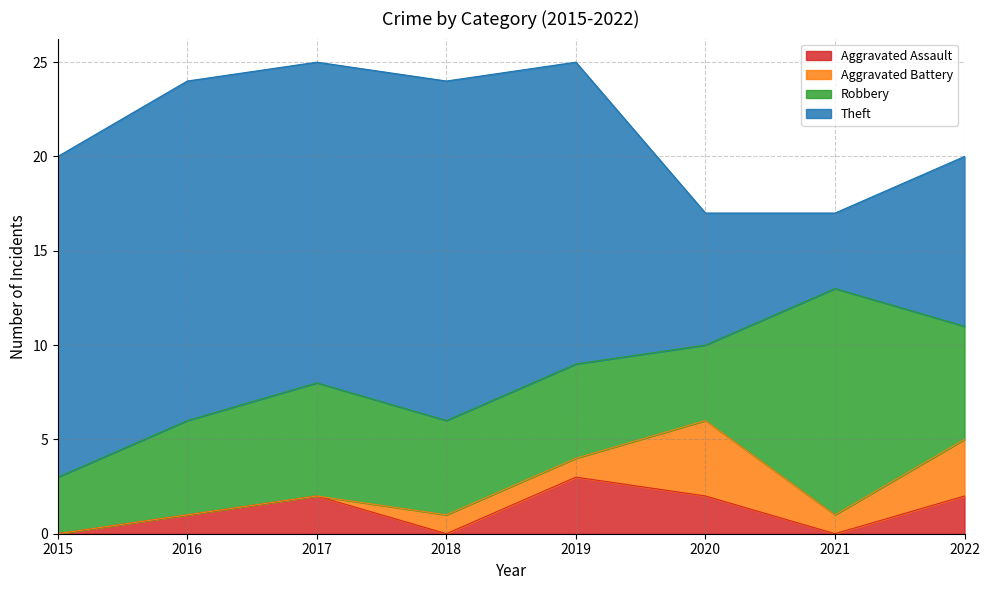

Does the chart have visible grid lines?

Yes